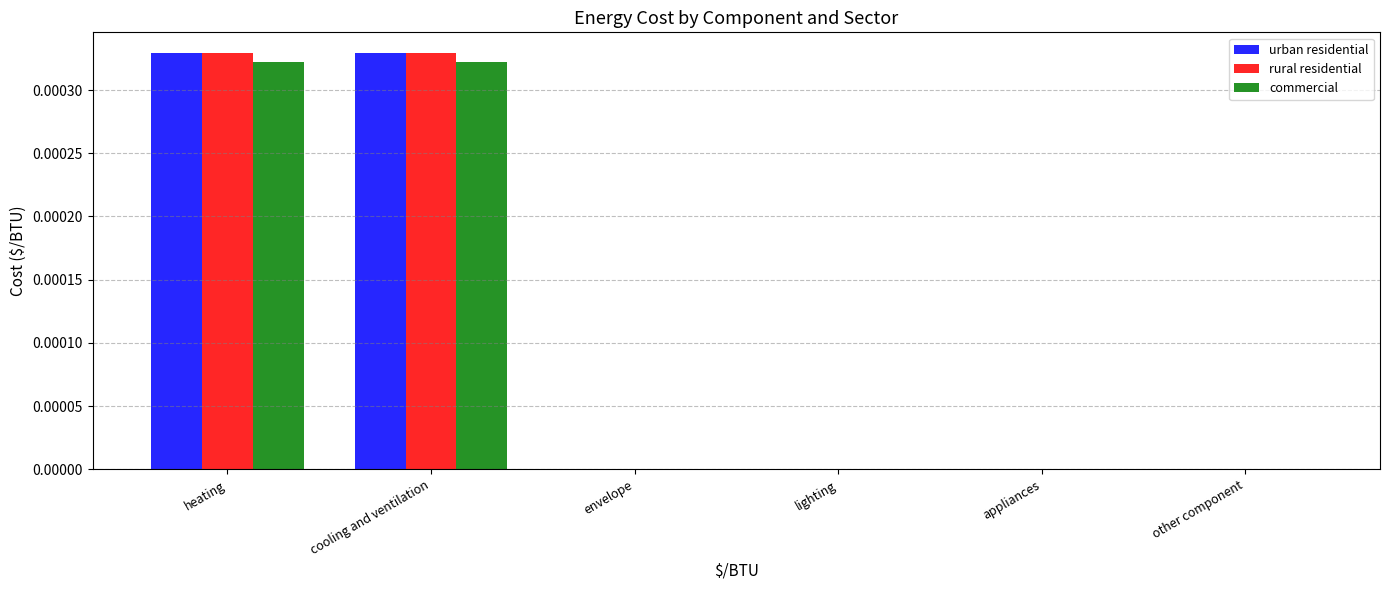

The value of rural residential at cooling and ventilation is 0.0. True or false?

True